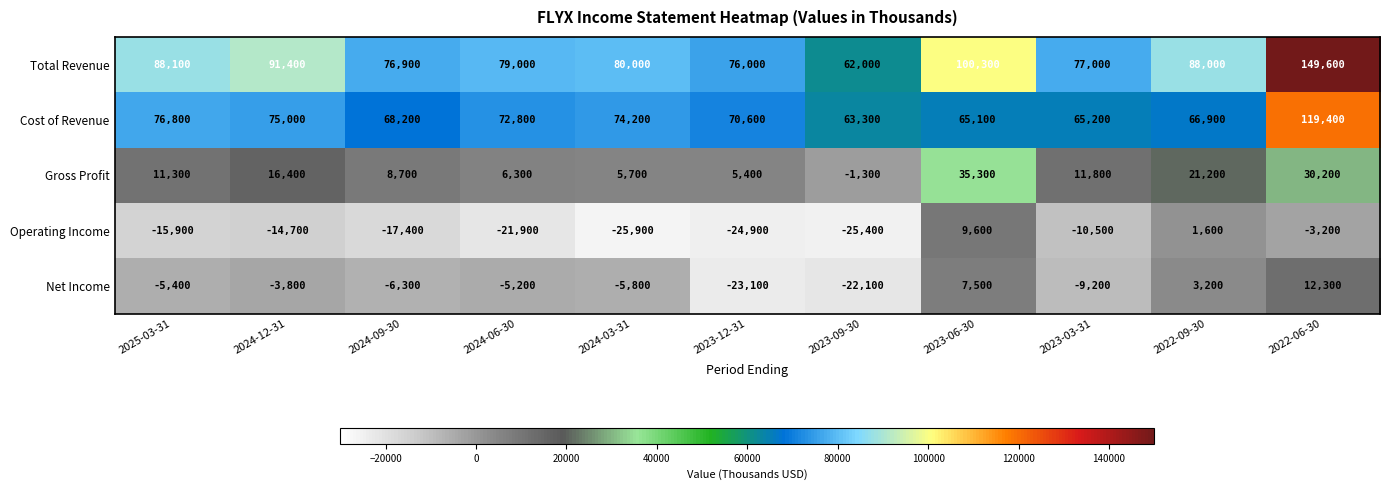

What is the maximum value shown in the chart?

149600